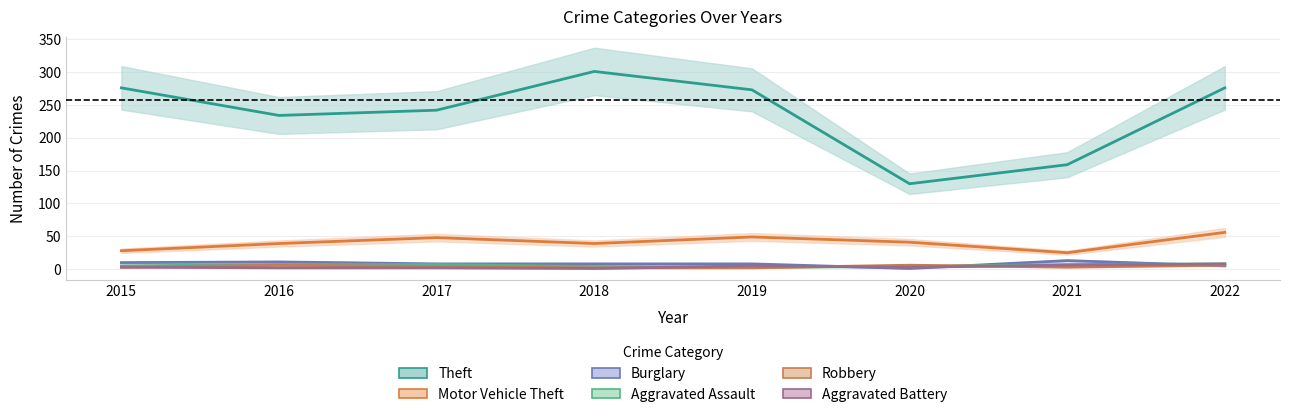

At which label does Theft reach its minimum?

2020